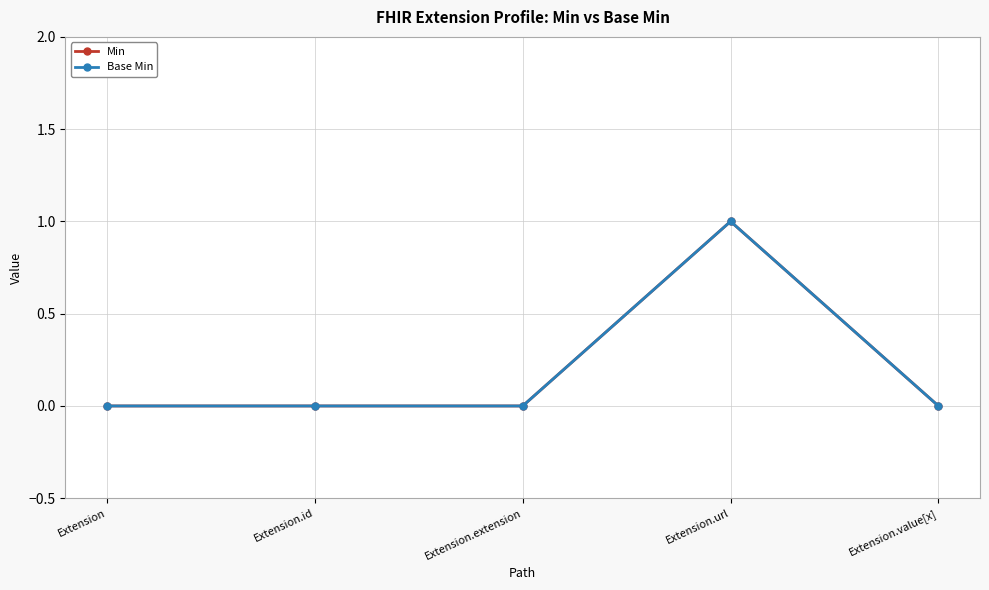

Reading right to left, list all the values displayed in this chart.

Min: Extension.value[x]=0	Extension.url=1	Extension.extension=0	Extension.id=0	Extension=0
Base Min: Extension.value[x]=0	Extension.url=1	Extension.extension=0	Extension.id=0	Extension=0